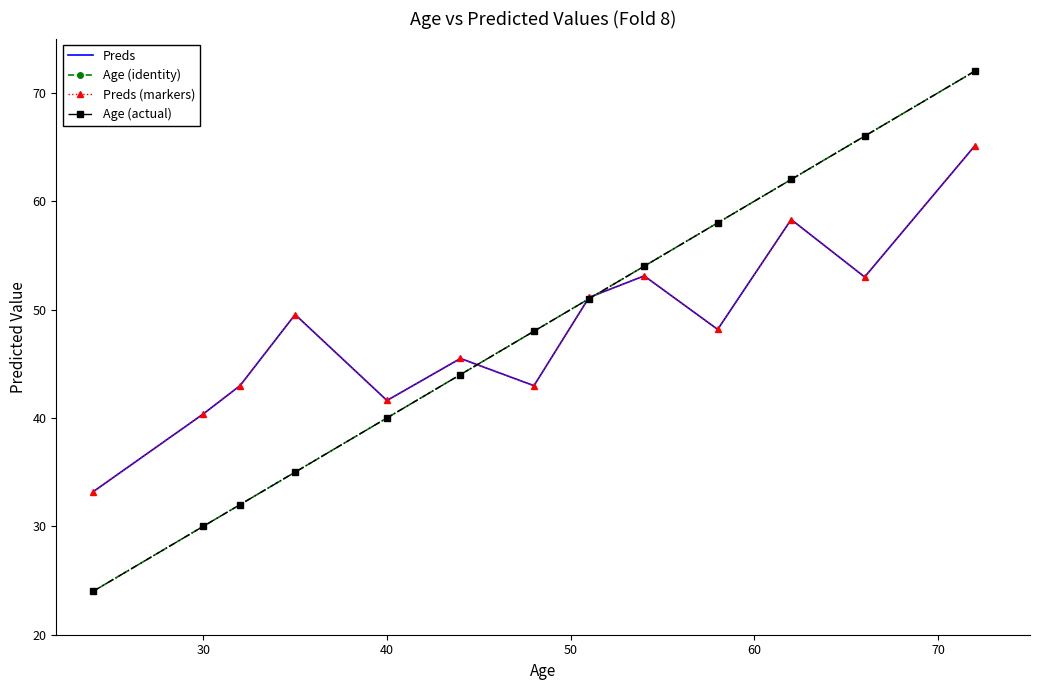

What is the difference between the maximum and minimum values in the Preds series?

31.9